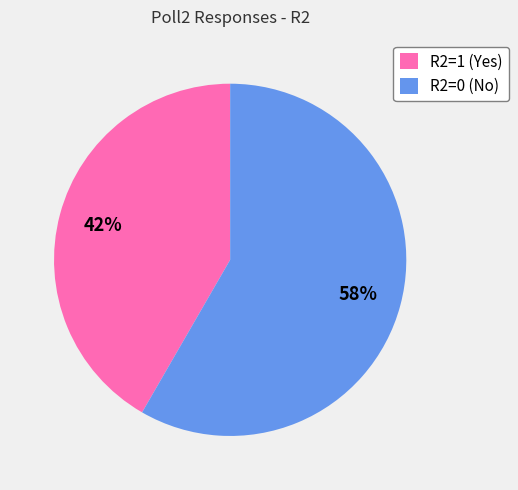

What is the largest slice in the pie chart?

R2=0 (No)